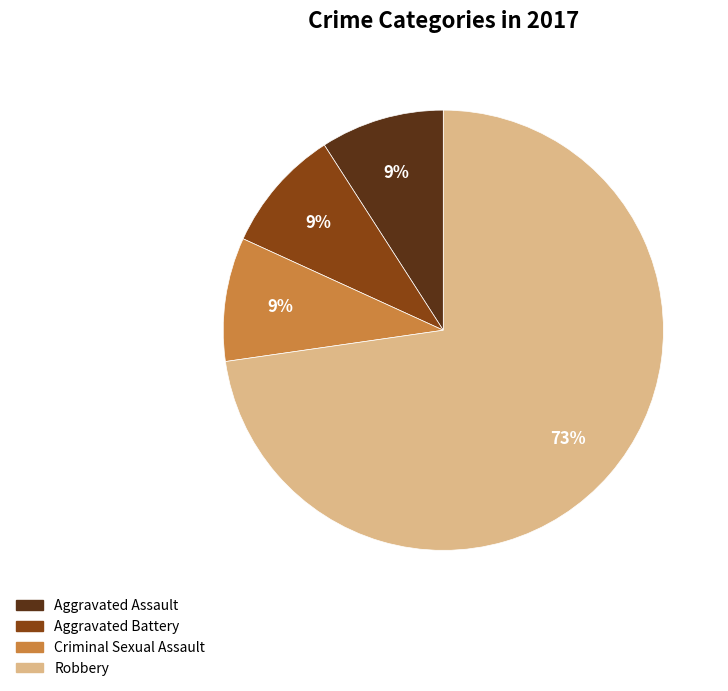

Is the sum of Robbery and Aggravated Assault greater than half?

Yes